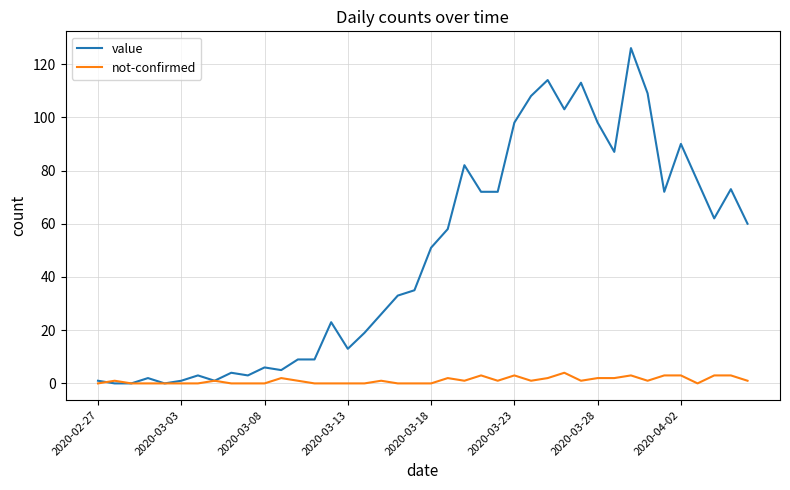

Which series has the largest range (max minus min)?

value